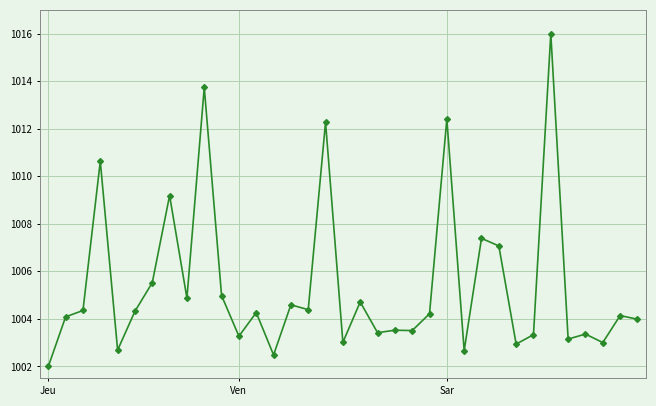

Does the chart have visible grid lines?

Yes